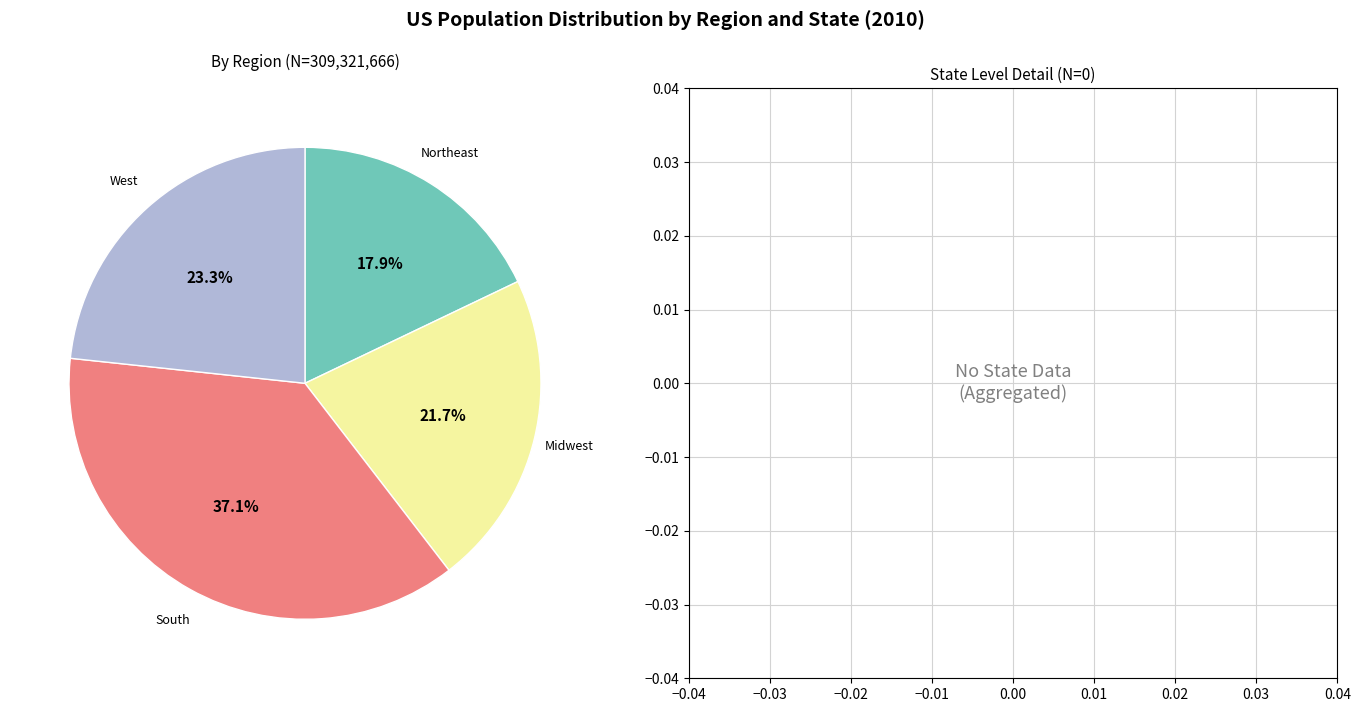

Is there a majority slice in this chart?

No